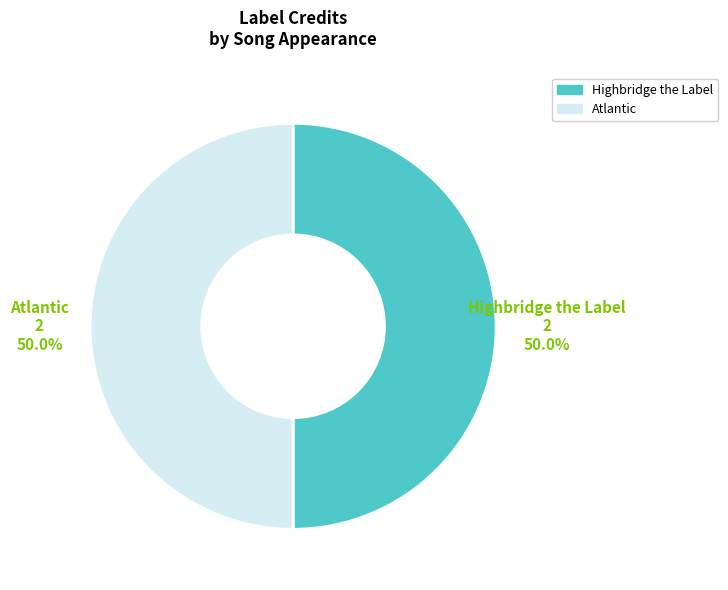

How many segments does this pie chart have?

2